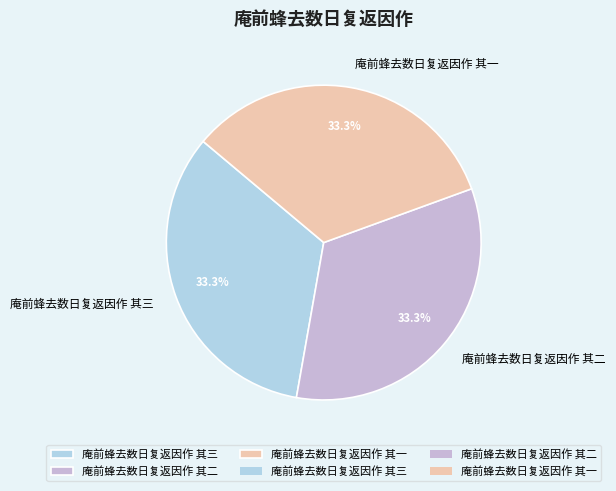

Does 庵前蜂去数日复返因作 其二 account for over 50% of the chart?

No